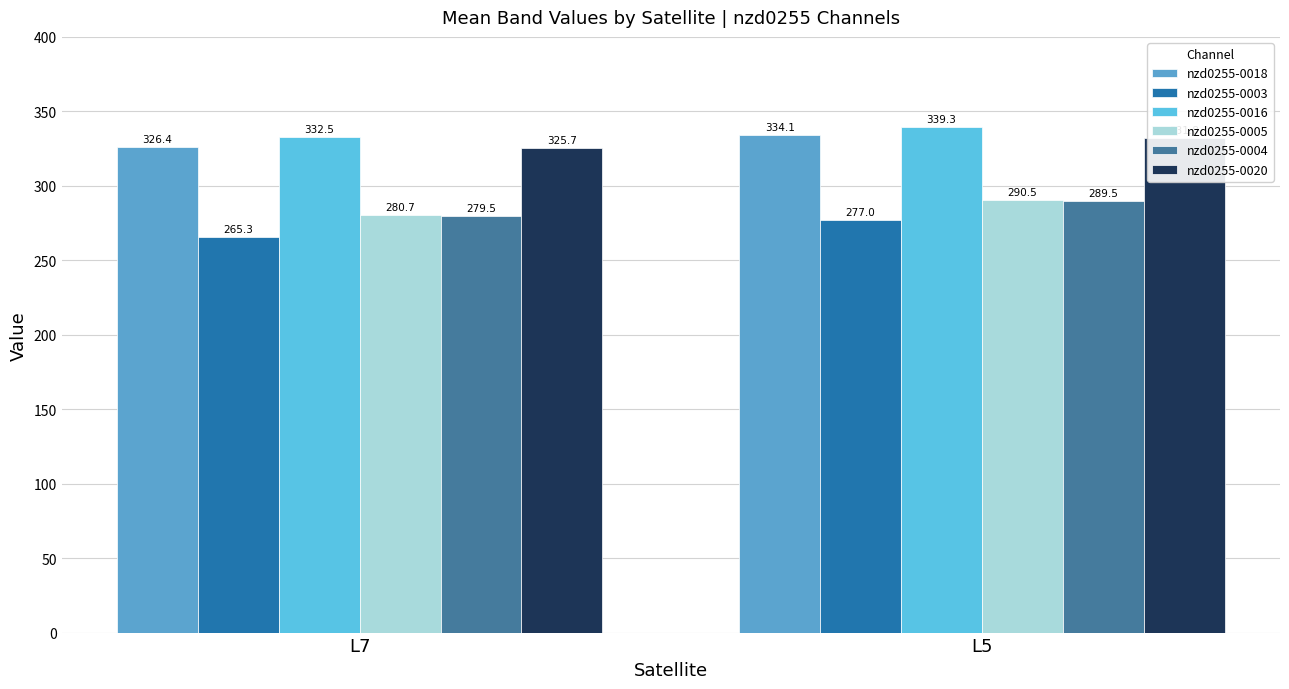

What is the difference between the nzd0255-0005 values at L5 and L7?

9.8